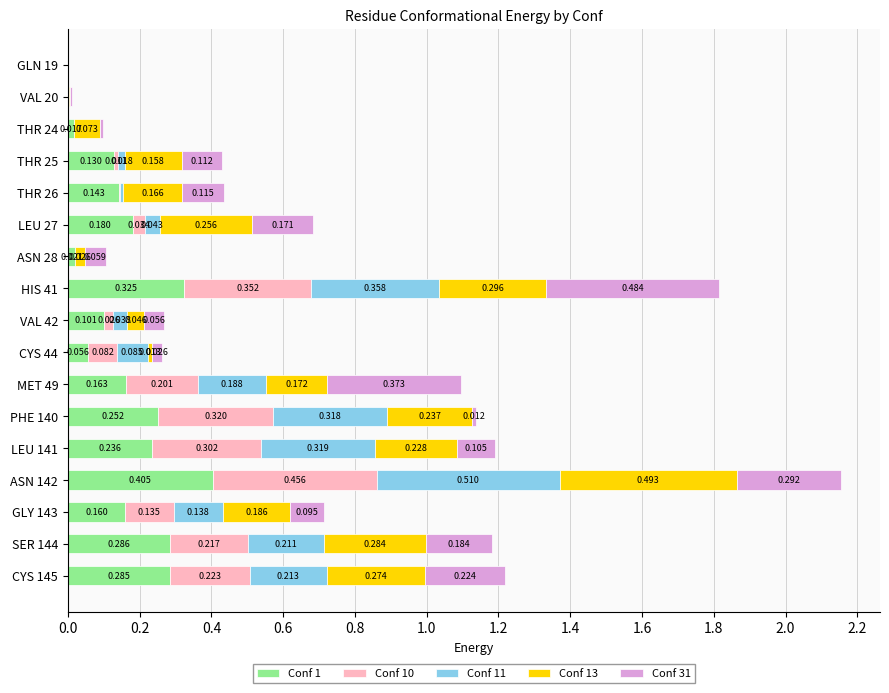

Count the number of categories in the chart.

17